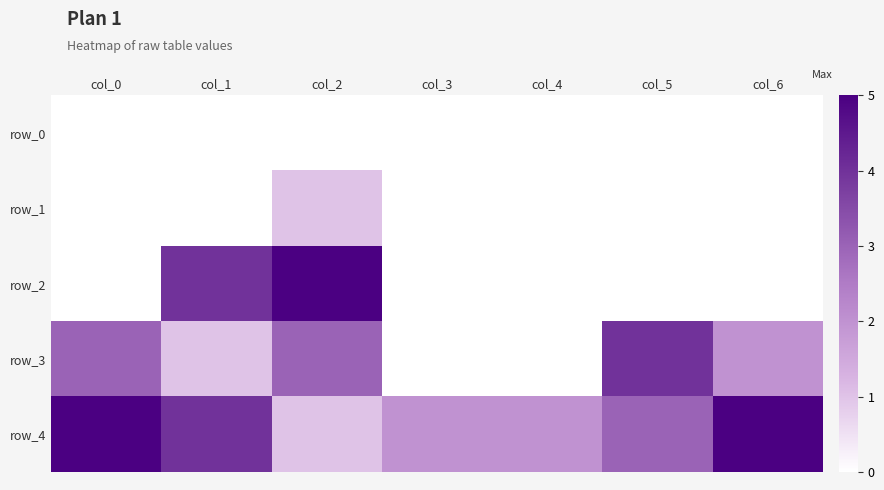

List the labels in order of row_4 value, largest first.

col_0, col_6, col_1, col_5, col_3, col_4, col_2